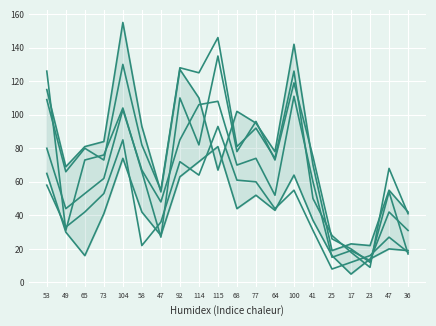

The value of col_9 at 49 is 69. True or false?

True